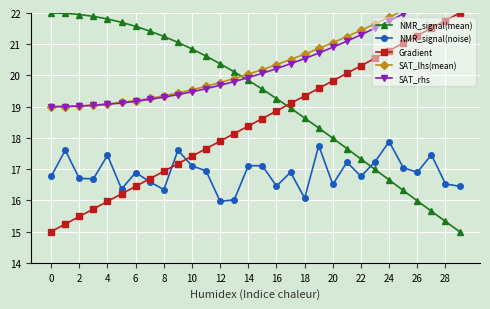

What is the total value across all series at 28?

95.3